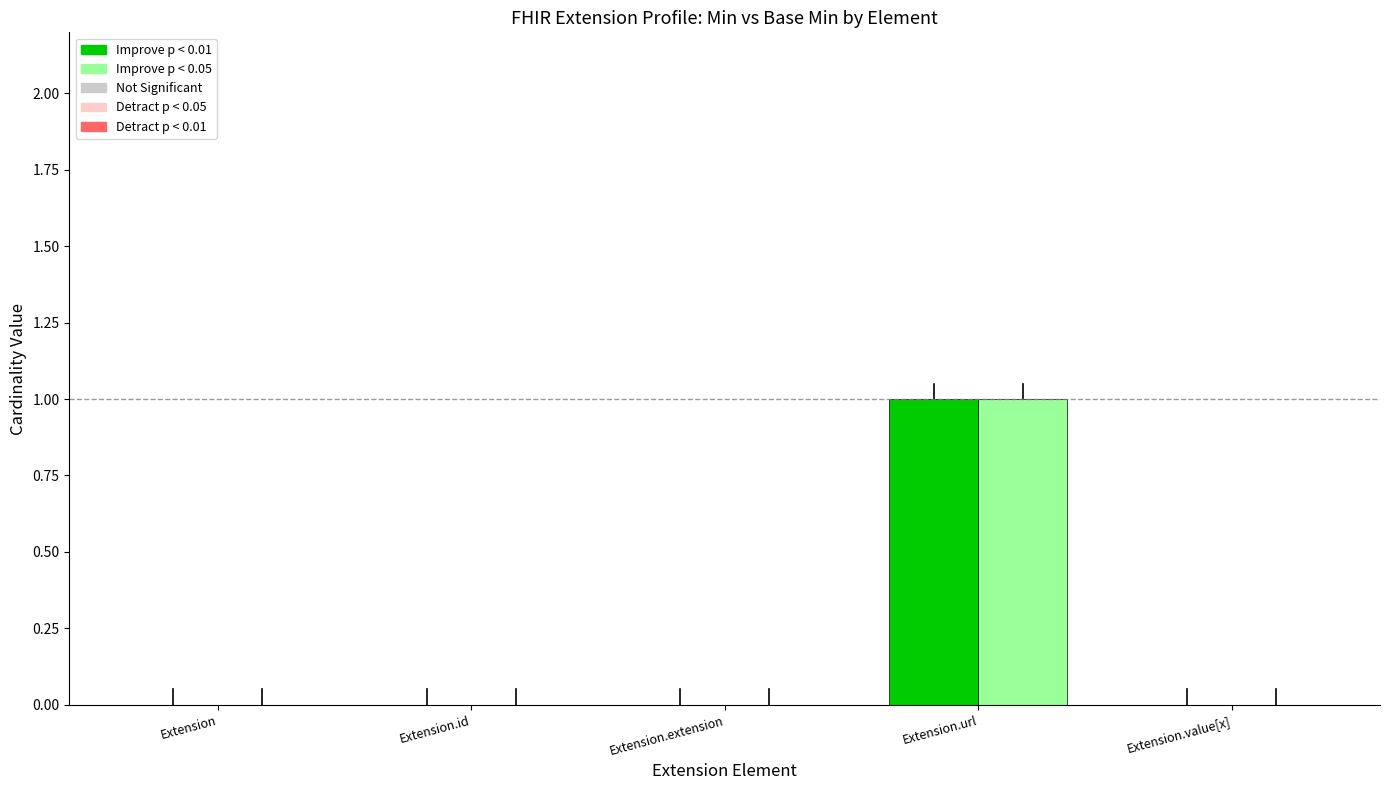

At which category is the sum across all series the highest?

Extension.url